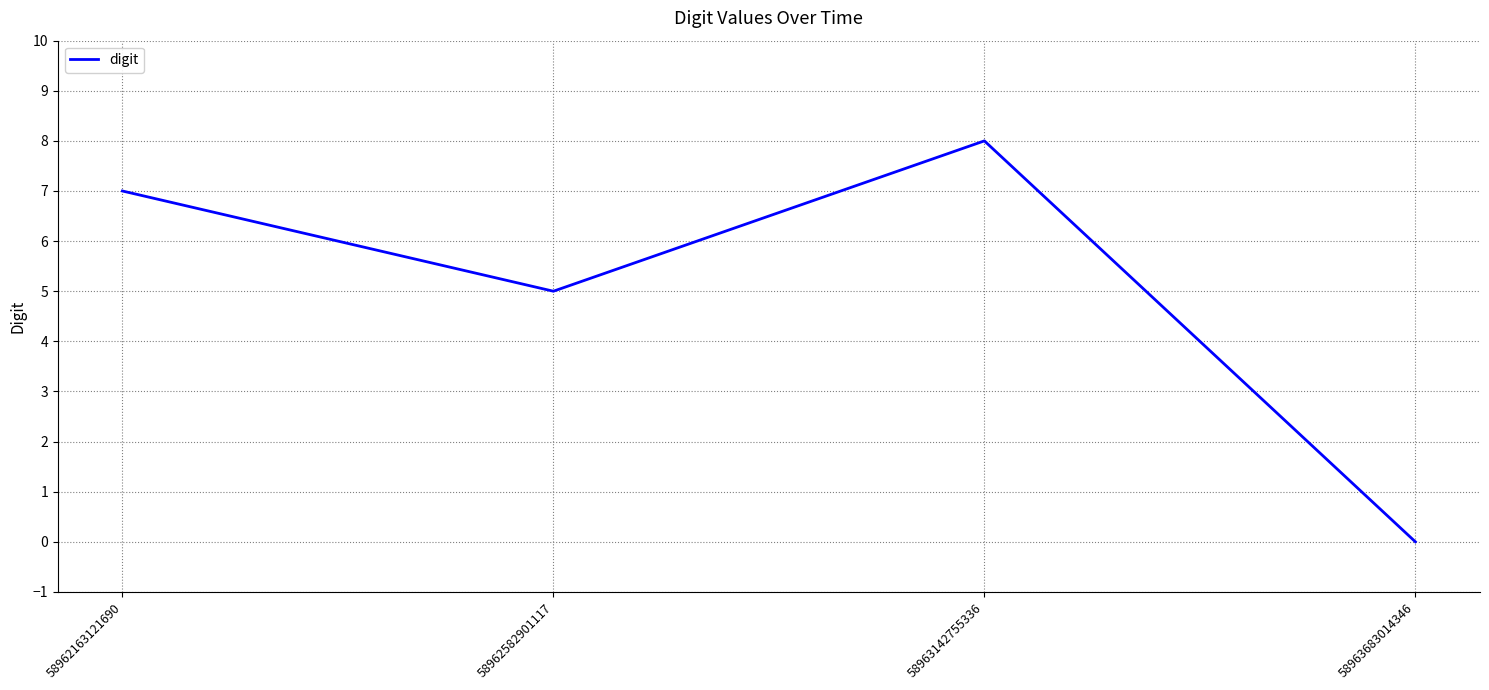

Rank the categories by value from lowest to highest.

58963683014346, 58962582901117, 58962163121690, 58963142755336